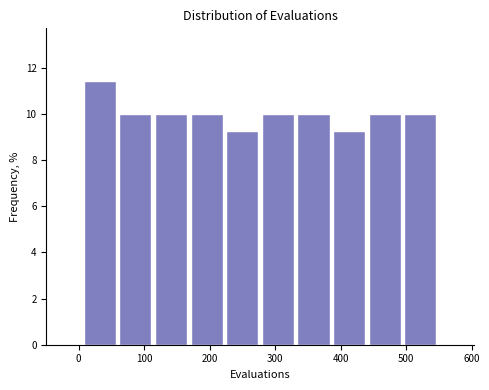

Which range on the x-axis has the tallest bar?

10 to 60